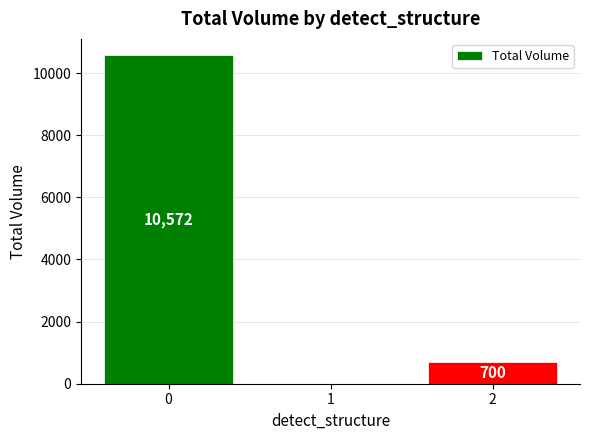

Are the bars grouped side by side (vs. stacked)?

No